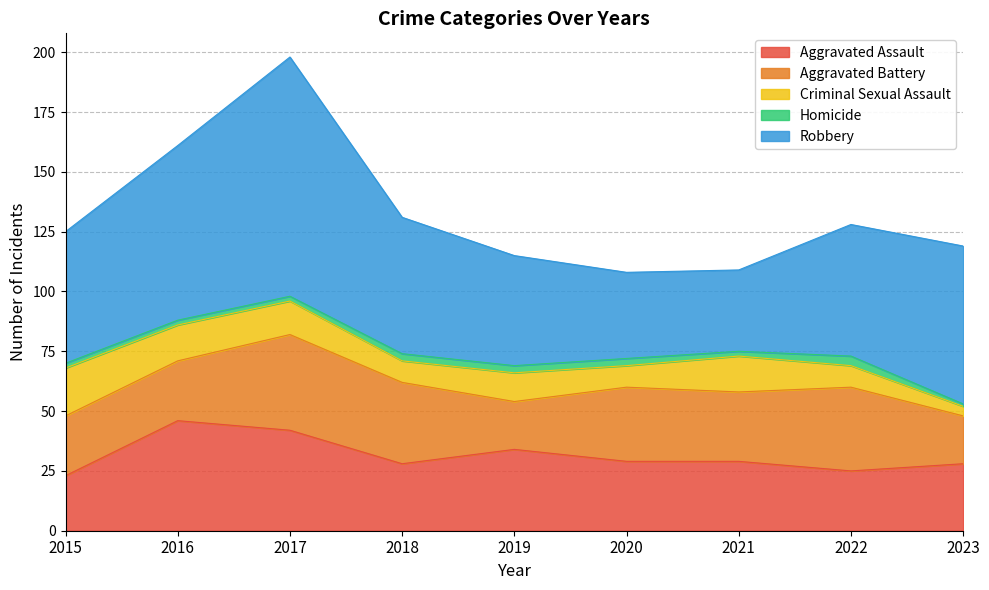

What is the difference between the Homicide values at 2015 and 2022?

2